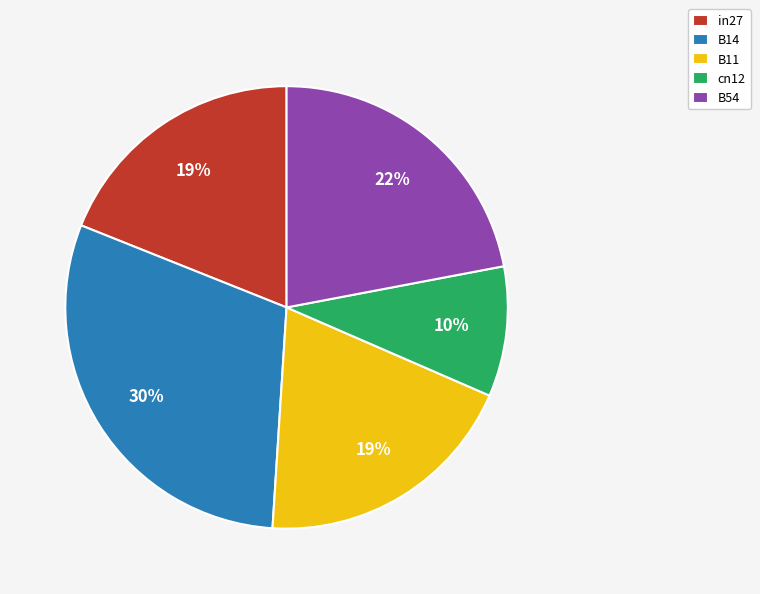

To the nearest percent, what is the average slice percentage?

20%